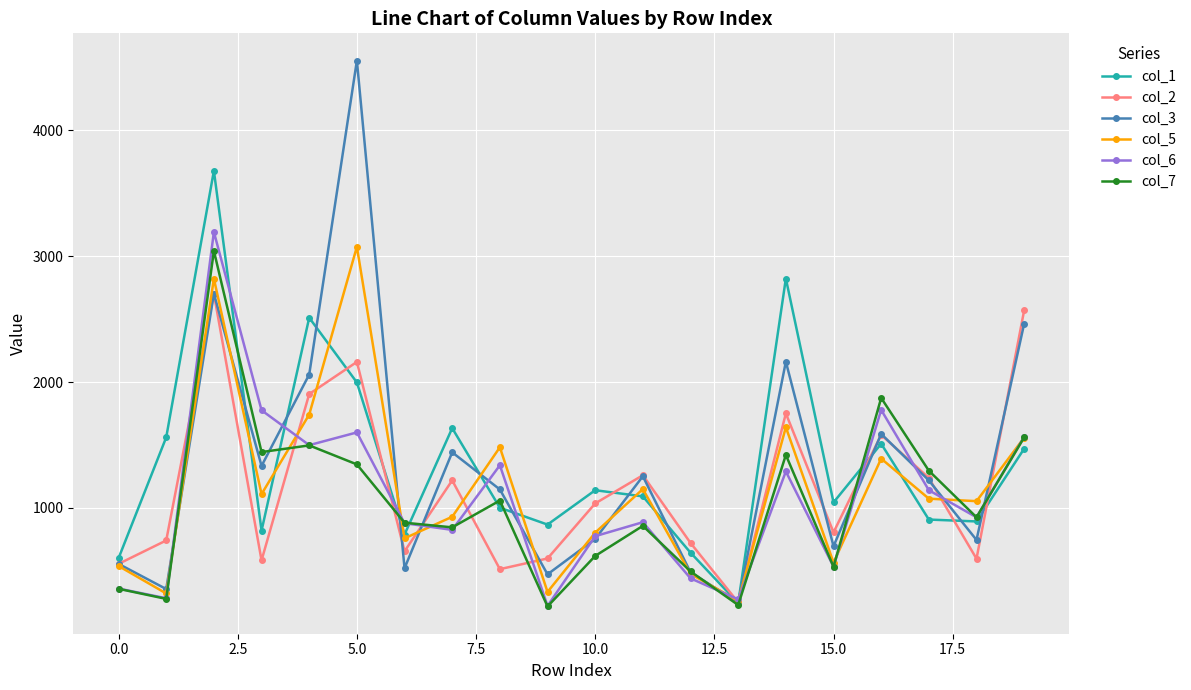

True or false: col_6 has more than 0 interior local peaks.

True